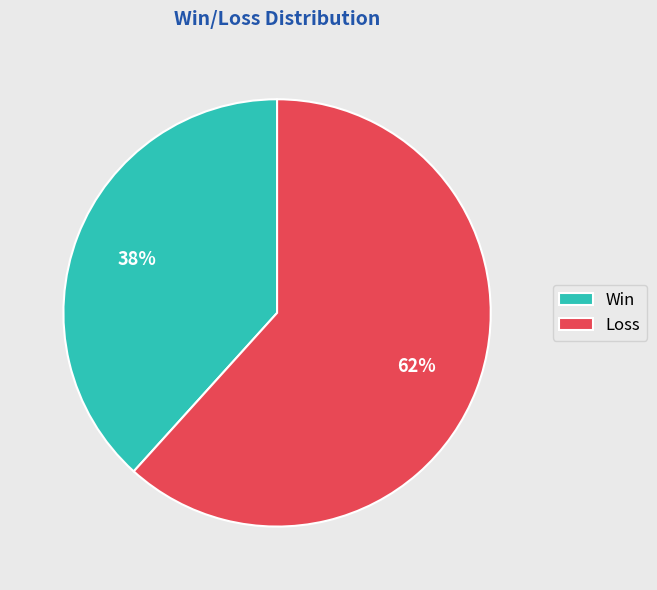

Is it true that Loss is 71% of the pie?

False